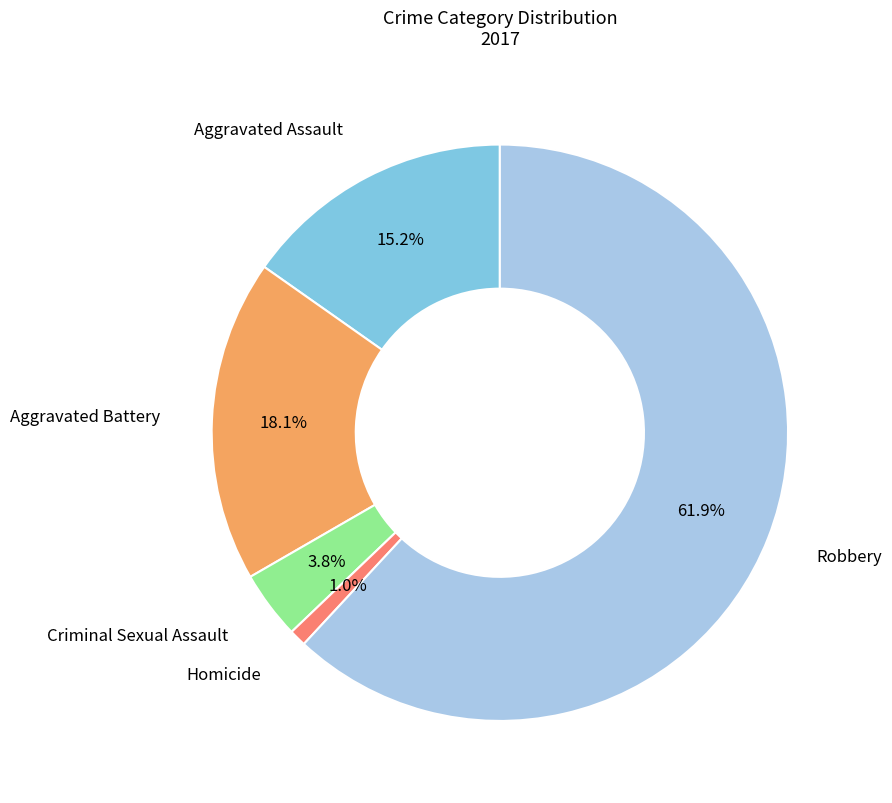

To the nearest percent, what percentage of the pie is Aggravated Assault?

15%